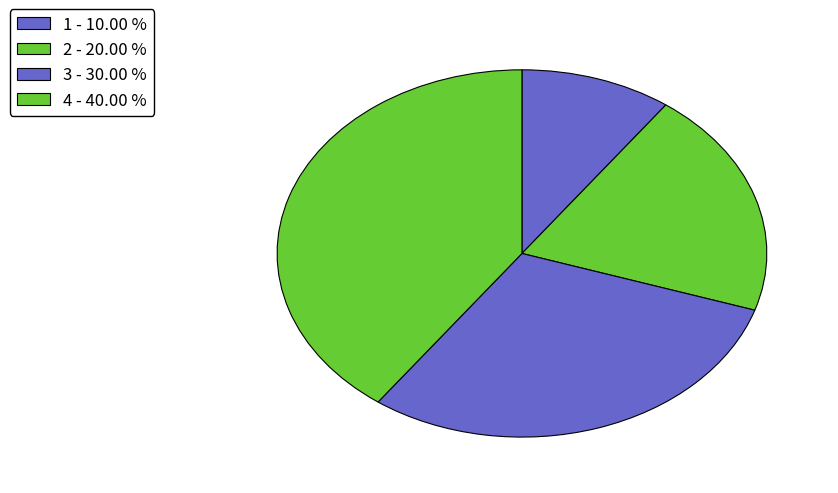

Does any single category account for the majority?

No